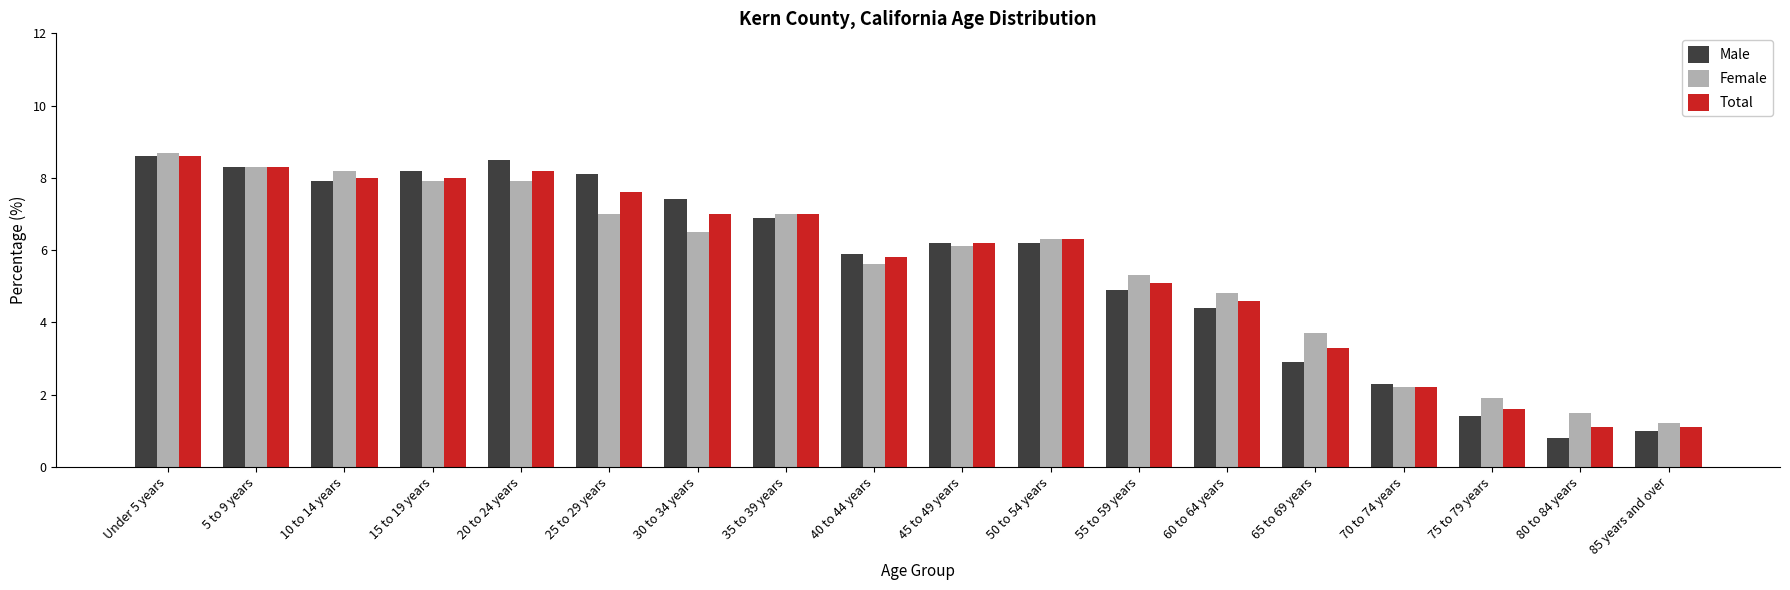

Is it true that Total equals 5.1 at 55 to 59 years?

True